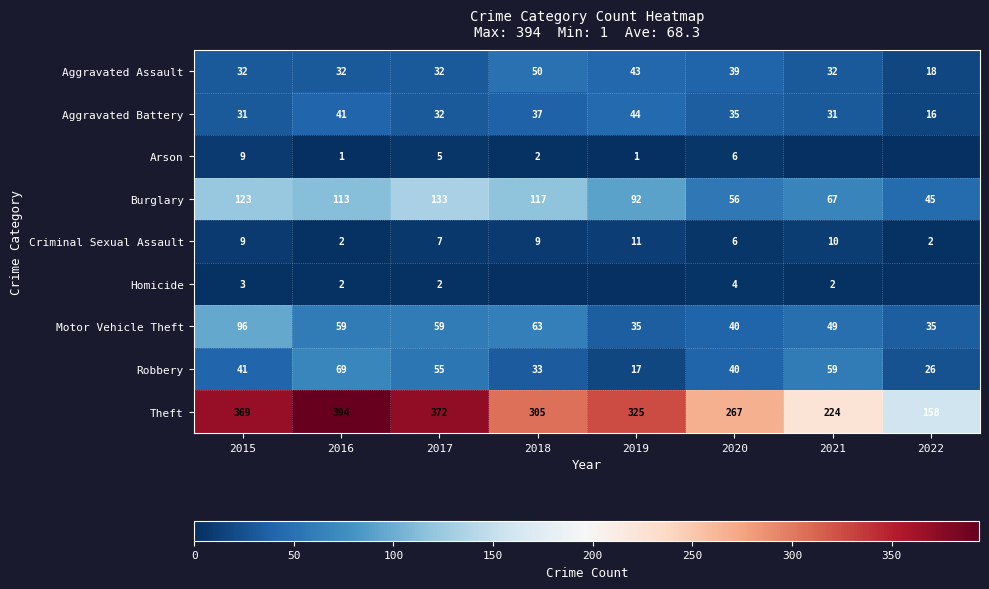

The Robbery series shows 59 at 2021. True or false?

True